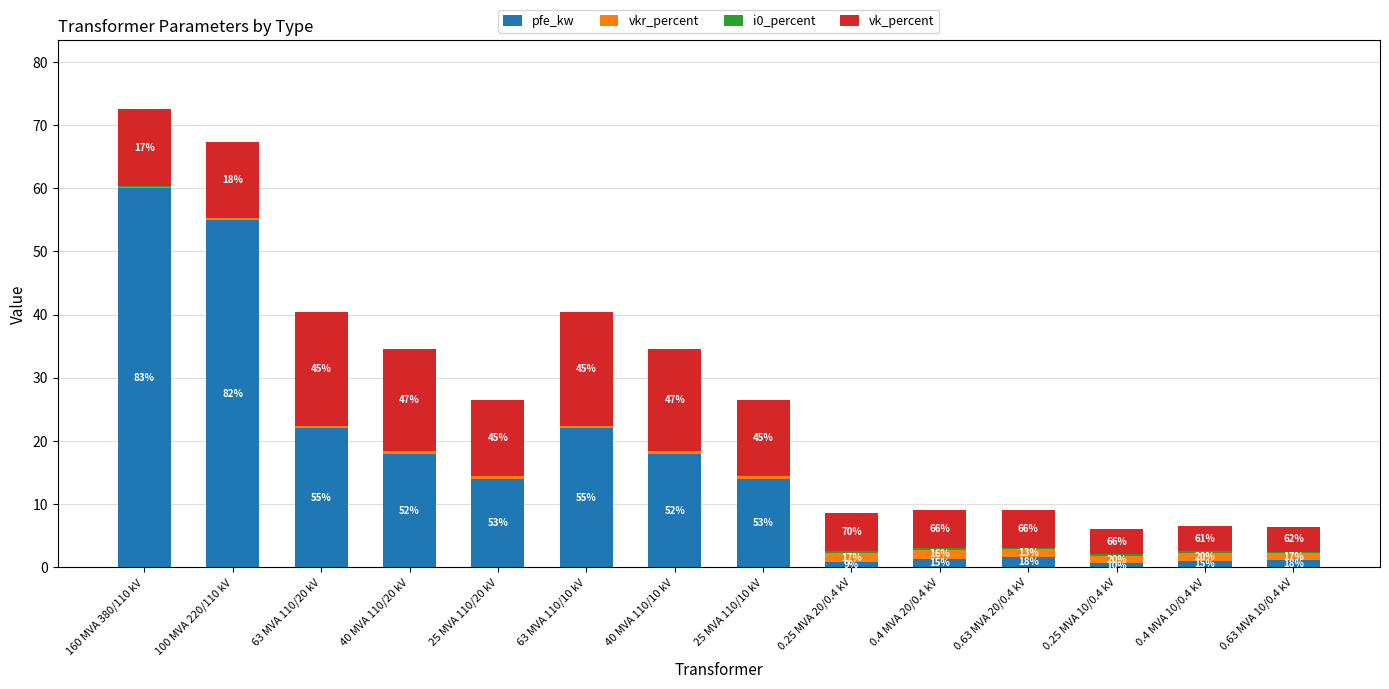

List the labels in order of pfe_kw value, largest first.

160 MVA 380/110 kV, 100 MVA 220/110 kV, 63 MVA 110/20 kV, 63 MVA 110/10 kV, 40 MVA 110/20 kV, 40 MVA 110/10 kV, 25 MVA 110/20 kV, 25 MVA 110/10 kV, 0.63 MVA 20/0.4 kV, 0.4 MVA 20/0.4 kV, 0.63 MVA 10/0.4 kV, 0.4 MVA 10/0.4 kV, 0.25 MVA 20/0.4 kV, 0.25 MVA 10/0.4 kV